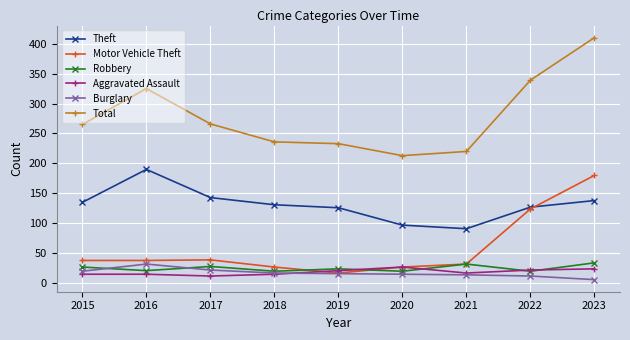

Which series changed the most between 2015 and 2016?

Total